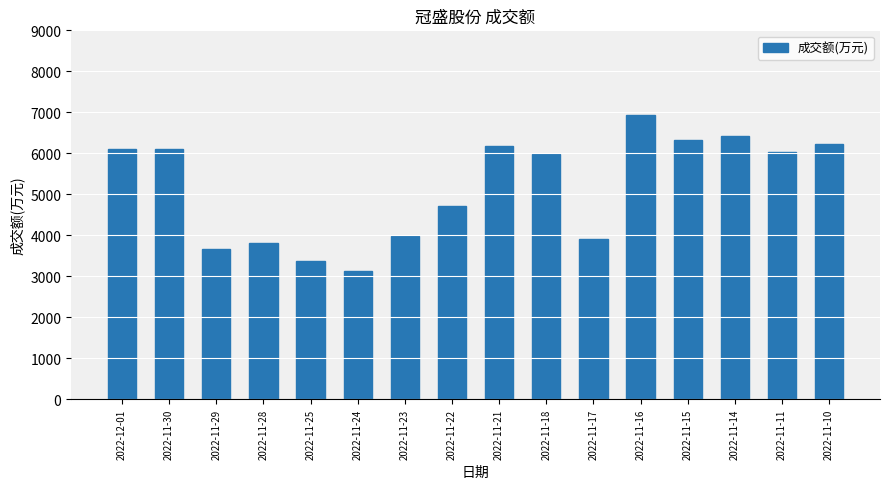

What is the label of the 6th bar from the right?

2022-11-17